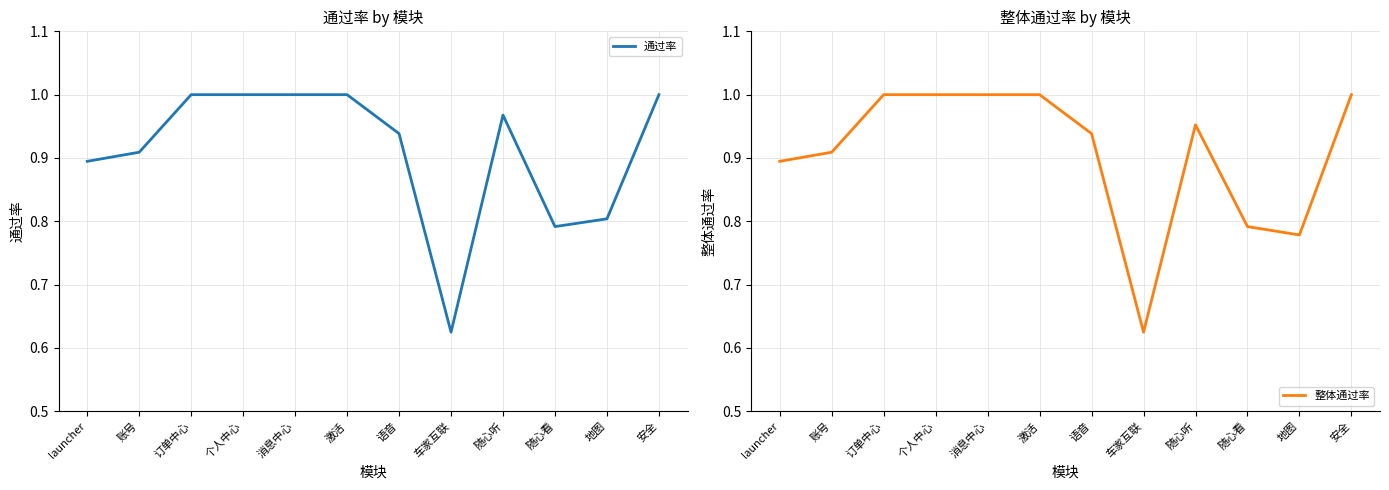

What are all the series names shown in the legend?

通过率, 整体通过率